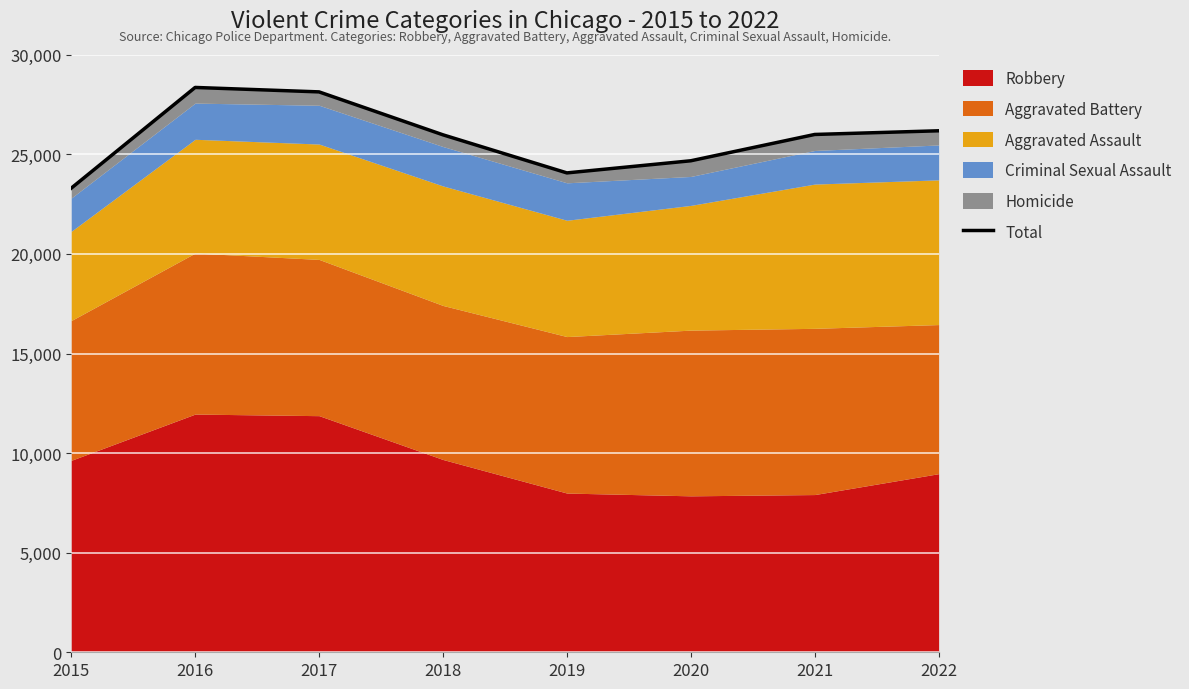

Is it true that the value at 2020 is 24678?

True